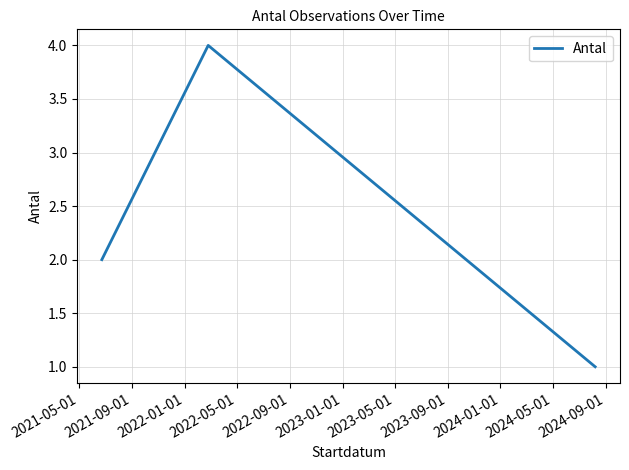

What is the difference between the maximum and minimum values?

3